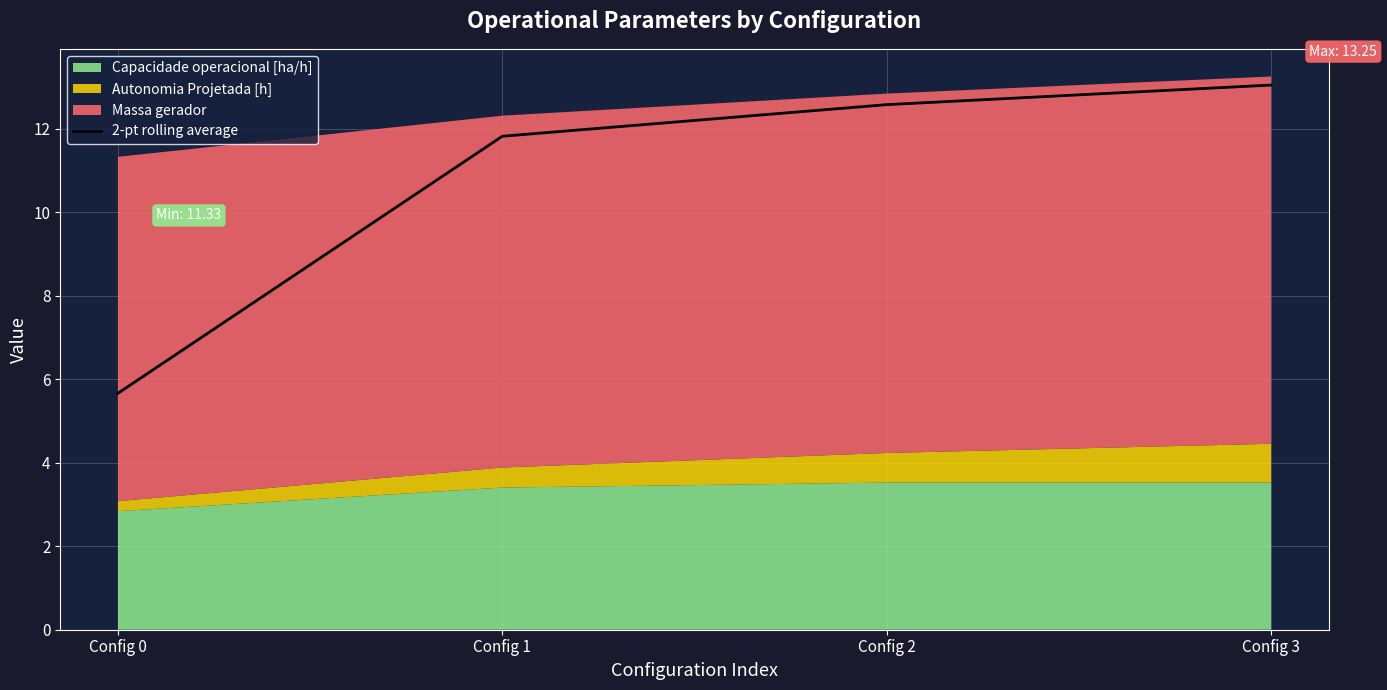

Rank the categories by value from highest to lowest.

Config 3, Config 2, Config 1, Config 0